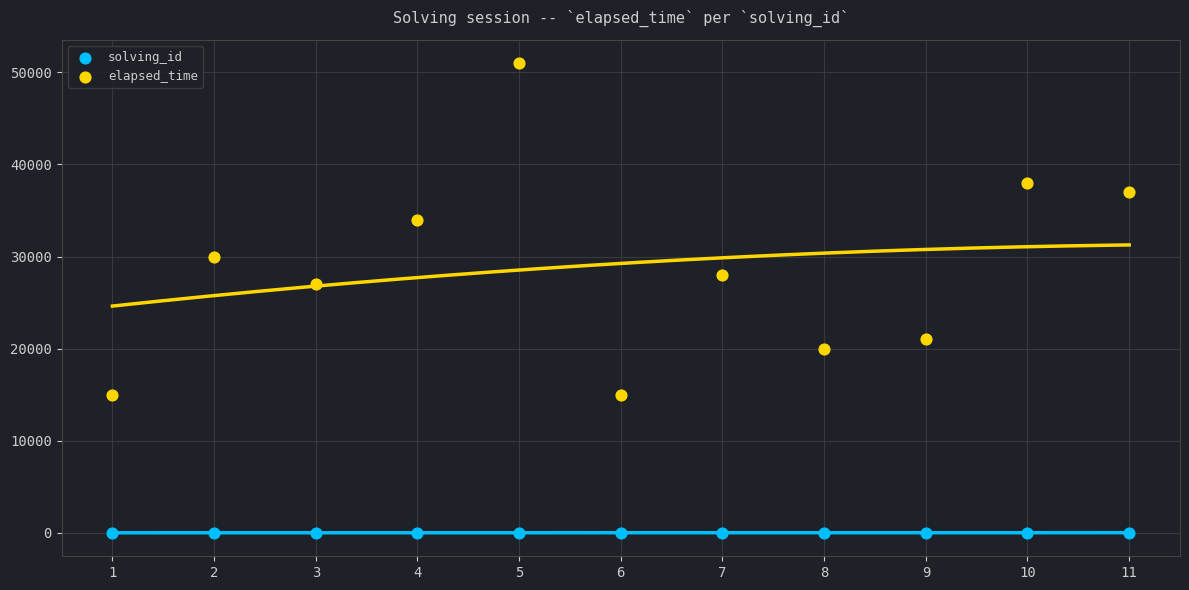

Which series contains the lowest Y value?

solving_id